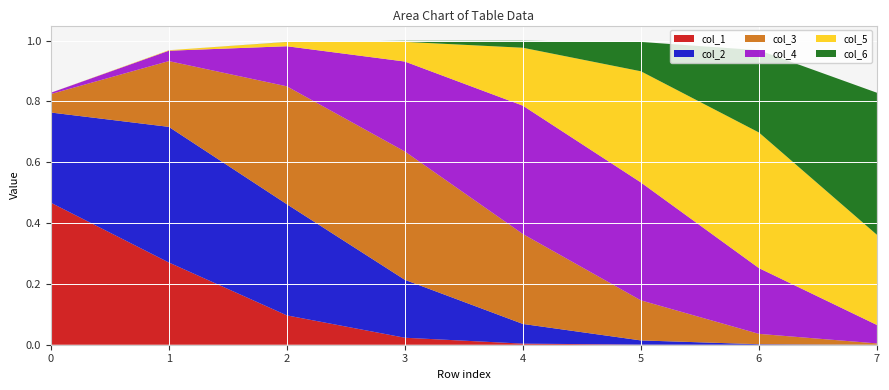

Reading right to left, transcribe all the data shown in this chart.

col_1: 7=0.0	6=0.0	5=0.0	4=0.0	3=0.0	2=0.1	1=0.3	0=0.5
col_2: 7=0.0	6=0.0	5=0.0	4=0.1	3=0.2	2=0.4	1=0.4	0=0.3
col_3: 7=0.0	6=0.0	5=0.1	4=0.3	3=0.4	2=0.4	1=0.2	0=0.1
col_4: 7=0.1	6=0.2	5=0.4	4=0.4	3=0.3	2=0.1	1=0.0	0=0.0
col_5: 7=0.3	6=0.4	5=0.4	4=0.2	3=0.1	2=0.0	1=0.0	0=0.0
col_6: 7=0.5	6=0.3	5=0.1	4=0.0	3=0.0	2=0.0	1=0.0	0=0.0